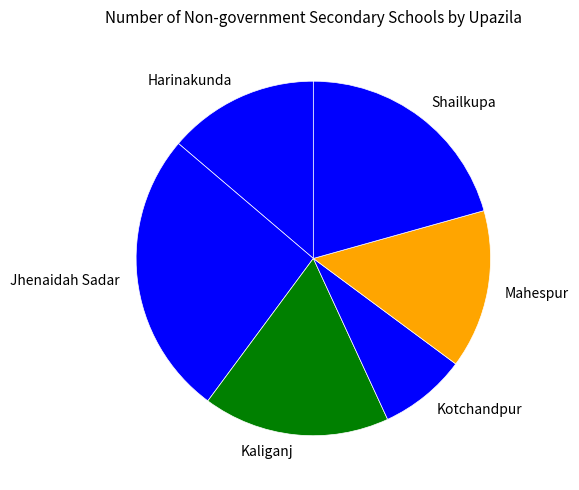

The Shailkupa slice represents 15% of the pie. True or false?

False